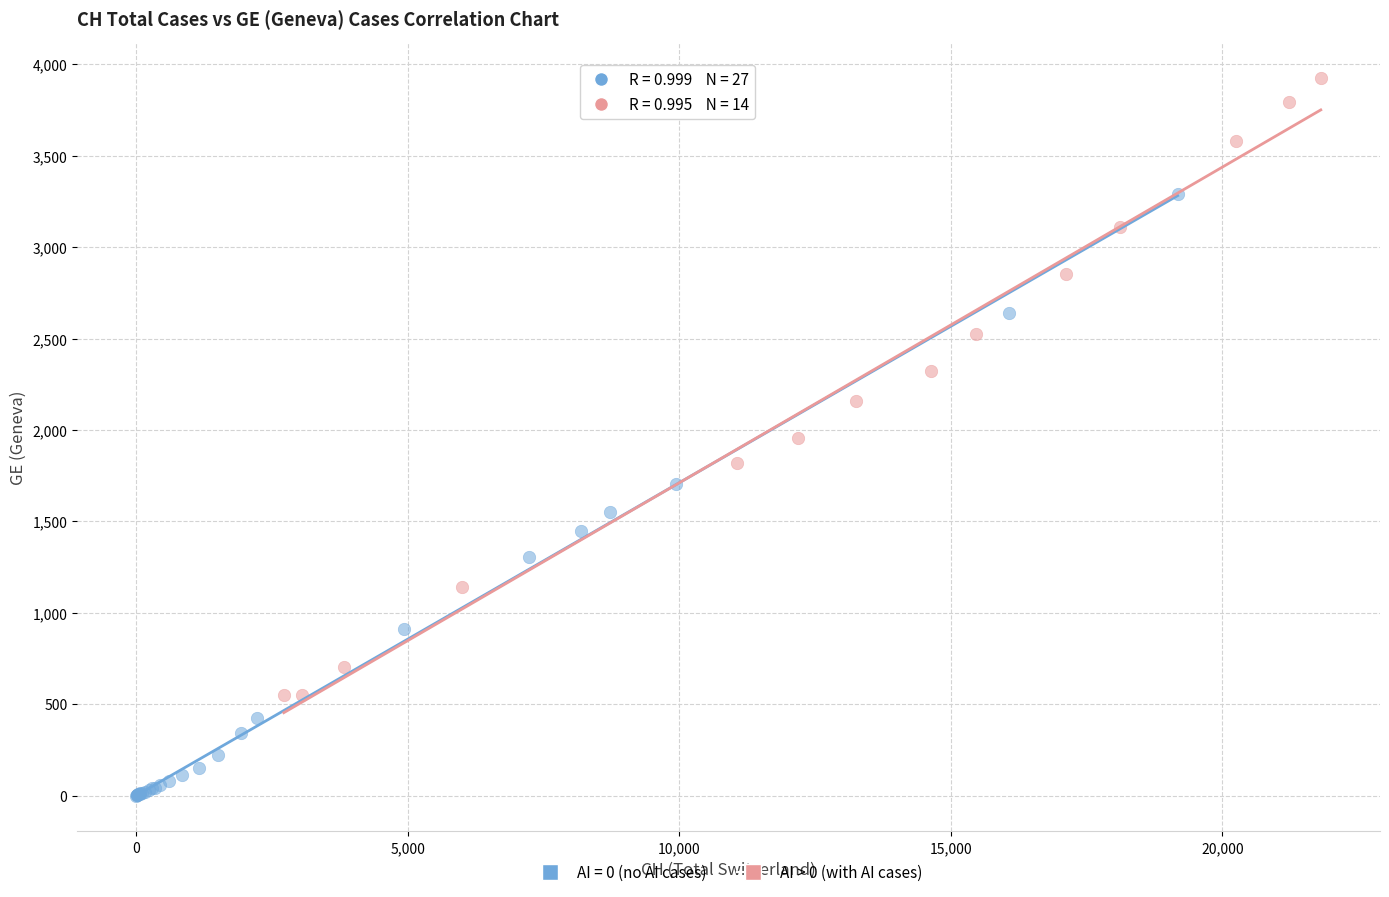

Which series contains the lowest Y value?

AI = 0 (no AI cases)